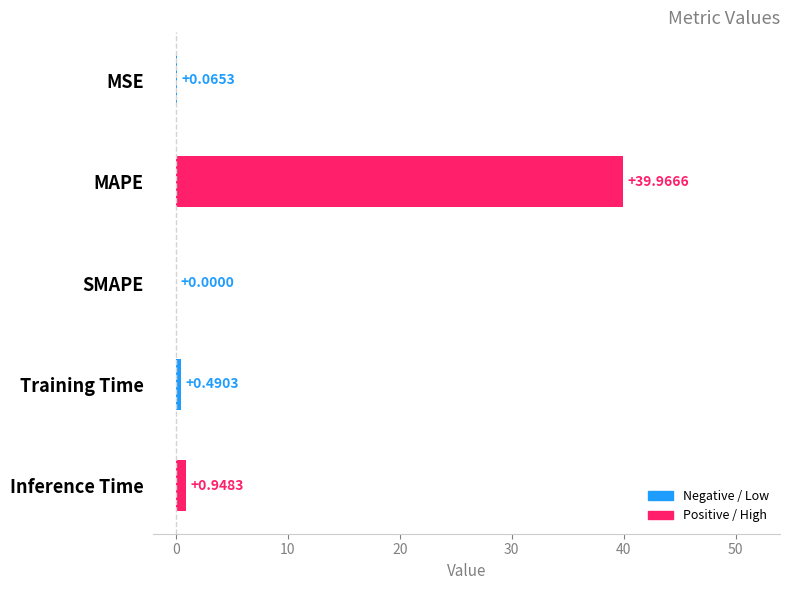

At which category does the chart reach its peak across all series?

MAPE